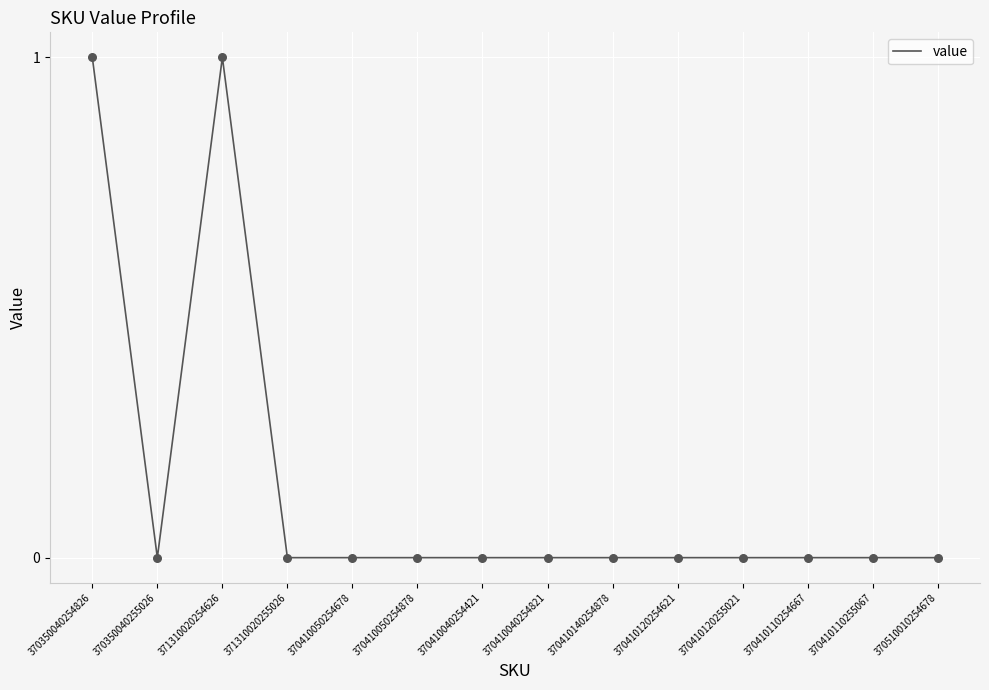

Which has a higher value, 370510010254678 or 370350040254826?

370350040254826